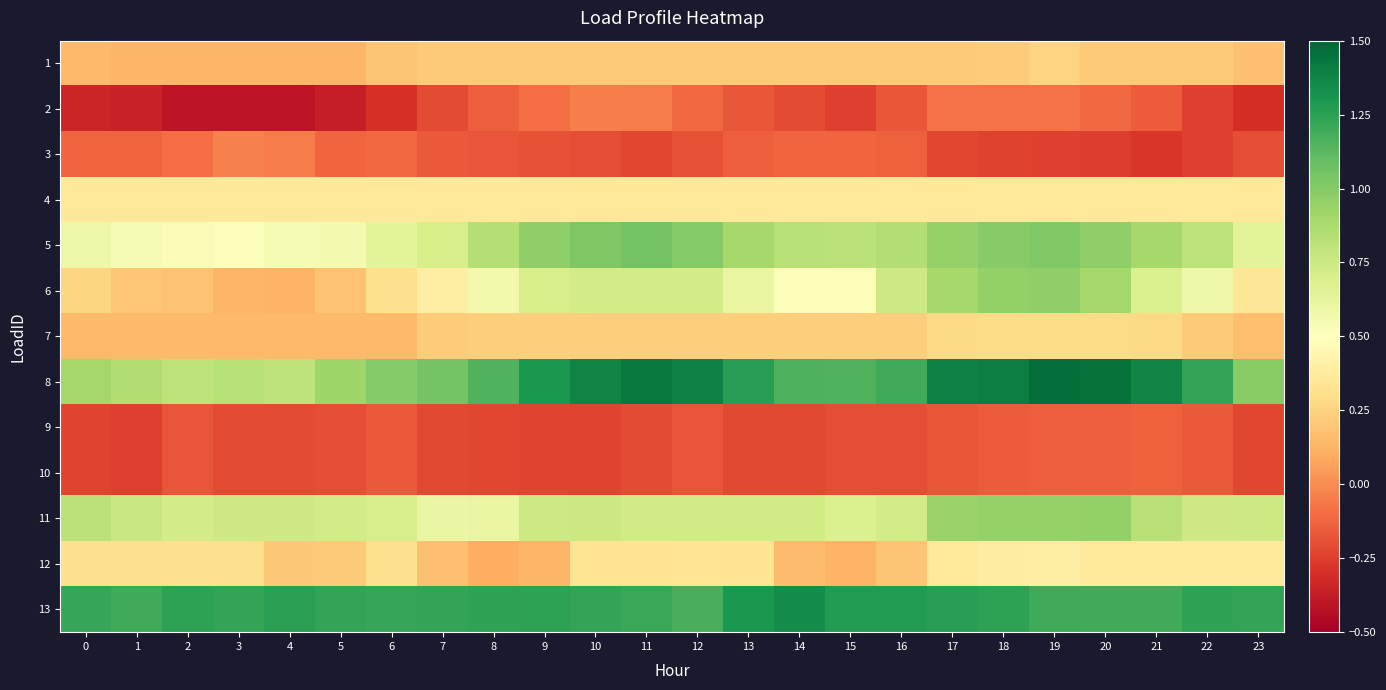

Reading left to right, what are all the values shown in this chart?

1: 0=0.1	1=0.1	2=0.1	3=0.1	4=0.1	5=0.1	6=0.2	7=0.2	8=0.2	9=0.2	10=0.2	11=0.2	12=0.2	13=0.2	14=0.2	15=0.2	16=0.2	17=0.2	18=0.2	19=0.3	20=0.2	21=0.2	22=0.2	23=0.2
2: 0=-0.3	1=-0.4	2=-0.4	3=-0.4	4=-0.4	5=-0.4	6=-0.3	7=-0.2	8=-0.1	9=-0.1	10=-0.0	11=-0.1	12=-0.1	13=-0.2	14=-0.2	15=-0.2	16=-0.2	17=-0.1	18=-0.1	19=-0.1	20=-0.1	21=-0.2	22=-0.2	23=-0.3
3: 0=-0.1	1=-0.1	2=-0.1	3=-0.0	4=-0.1	5=-0.1	6=-0.1	7=-0.2	8=-0.2	9=-0.2	10=-0.2	11=-0.2	12=-0.2	13=-0.1	14=-0.1	15=-0.1	16=-0.1	17=-0.2	18=-0.2	19=-0.2	20=-0.3	21=-0.3	22=-0.2	23=-0.2
4: 0=0.4	1=0.4	2=0.4	3=0.4	4=0.4	5=0.4	6=0.4	7=0.4	8=0.4	9=0.4	10=0.4	11=0.4	12=0.4	13=0.4	14=0.4	15=0.4	16=0.4	17=0.4	18=0.4	19=0.4	20=0.4	21=0.4	22=0.4	23=0.4
5: 0=0.6	1=0.5	2=0.5	3=0.5	4=0.5	5=0.6	6=0.6	7=0.7	8=0.8	9=1.0	10=1.0	11=1.1	12=1.0	13=0.9	14=0.8	15=0.8	16=0.8	17=1.0	18=1.0	19=1.0	20=1.0	21=0.9	22=0.8	23=0.6
6: 0=0.3	1=0.2	2=0.2	3=0.1	4=0.1	5=0.2	6=0.3	7=0.4	8=0.6	9=0.7	10=0.7	11=0.7	12=0.7	13=0.6	14=0.5	15=0.5	16=0.7	17=0.9	18=1.0	19=1.0	20=0.9	21=0.7	22=0.6	23=0.3
7: 0=0.2	1=0.2	2=0.2	3=0.2	4=0.2	5=0.2	6=0.2	7=0.2	8=0.2	9=0.2	10=0.2	11=0.2	12=0.2	13=0.2	14=0.2	15=0.2	16=0.2	17=0.3	18=0.3	19=0.3	20=0.3	21=0.3	22=0.2	23=0.2
8: 0=0.9	1=0.9	2=0.8	3=0.8	4=0.8	5=0.9	6=1.0	7=1.1	8=1.2	9=1.3	10=1.4	11=1.4	12=1.4	13=1.3	14=1.2	15=1.2	16=1.2	17=1.4	18=1.4	19=1.5	20=1.5	21=1.4	22=1.2	23=1.0
9: 0=-0.2	1=-0.2	2=-0.2	3=-0.2	4=-0.2	5=-0.2	6=-0.2	7=-0.2	8=-0.2	9=-0.2	10=-0.2	11=-0.2	12=-0.2	13=-0.2	14=-0.2	15=-0.2	16=-0.2	17=-0.2	18=-0.2	19=-0.1	20=-0.1	21=-0.1	22=-0.2	23=-0.2
10: 0=-0.2	1=-0.2	2=-0.2	3=-0.2	4=-0.2	5=-0.2	6=-0.2	7=-0.2	8=-0.2	9=-0.2	10=-0.2	11=-0.2	12=-0.2	13=-0.2	14=-0.2	15=-0.2	16=-0.2	17=-0.2	18=-0.2	19=-0.1	20=-0.1	21=-0.1	22=-0.2	23=-0.2
11: 0=0.8	1=0.8	2=0.7	3=0.7	4=0.7	5=0.7	6=0.7	7=0.6	8=0.6	9=0.7	10=0.8	11=0.7	12=0.7	13=0.7	14=0.7	15=0.7	16=0.7	17=0.9	18=0.9	19=0.9	20=1.0	21=0.8	22=0.7	23=0.7
12: 0=0.3	1=0.3	2=0.3	3=0.3	4=0.2	5=0.2	6=0.3	7=0.2	8=0.1	9=0.1	10=0.3	11=0.3	12=0.3	13=0.3	14=0.2	15=0.1	16=0.2	17=0.4	18=0.4	19=0.4	20=0.4	21=0.4	22=0.4	23=0.4
13: 0=1.2	1=1.2	2=1.2	3=1.2	4=1.3	5=1.2	6=1.2	7=1.2	8=1.2	9=1.2	10=1.2	11=1.2	12=1.2	13=1.3	14=1.3	15=1.3	16=1.3	17=1.3	18=1.2	19=1.2	20=1.2	21=1.2	22=1.2	23=1.2